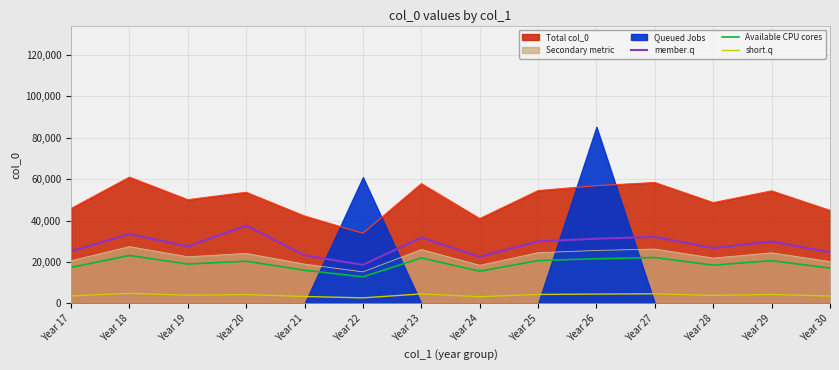

What is the difference between the maximum and minimum values in the short.q series?

2164.4